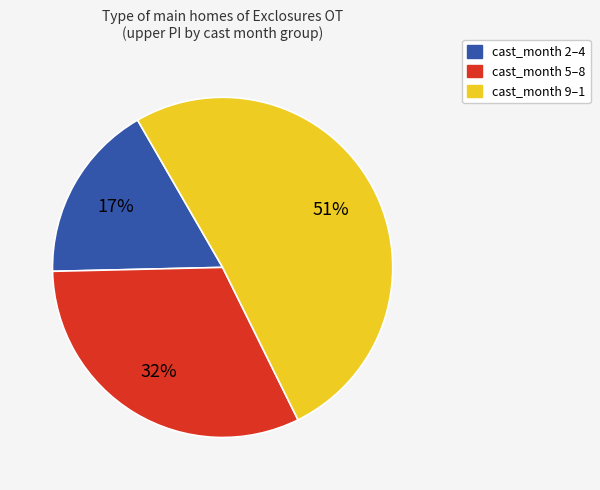

Does any single category account for the majority?

Yes